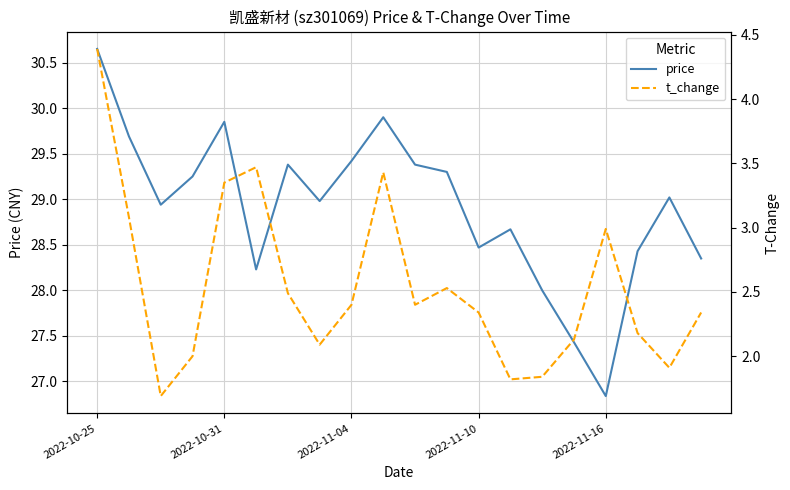

What is the spread (max minus min) of values at 18?

27.1